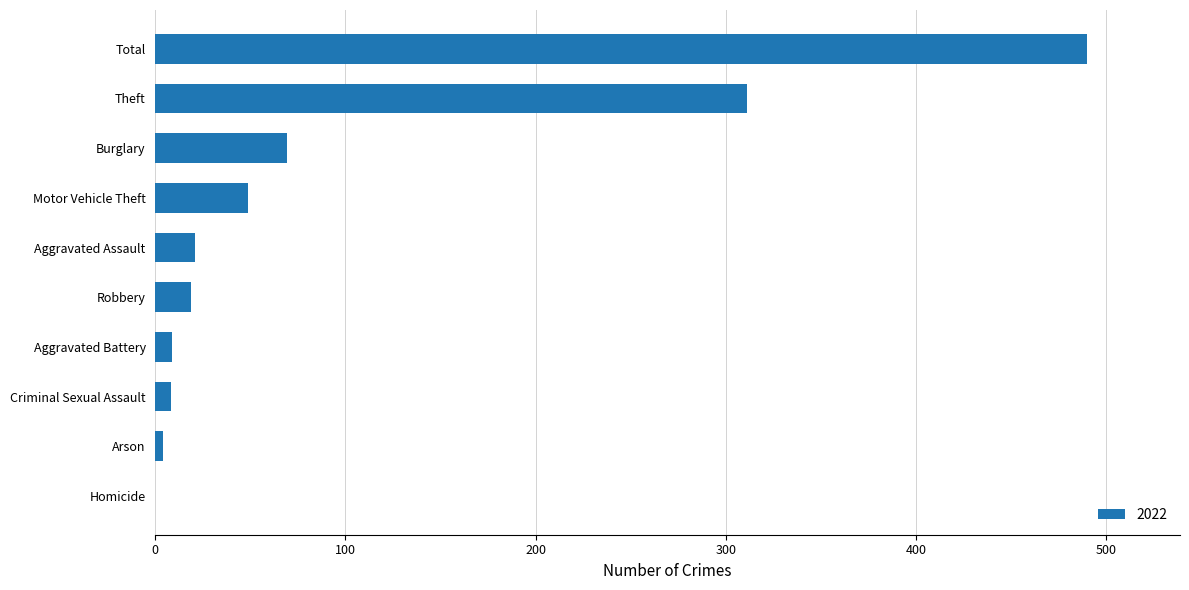

Where is the data nearest to the value 245?

Theft